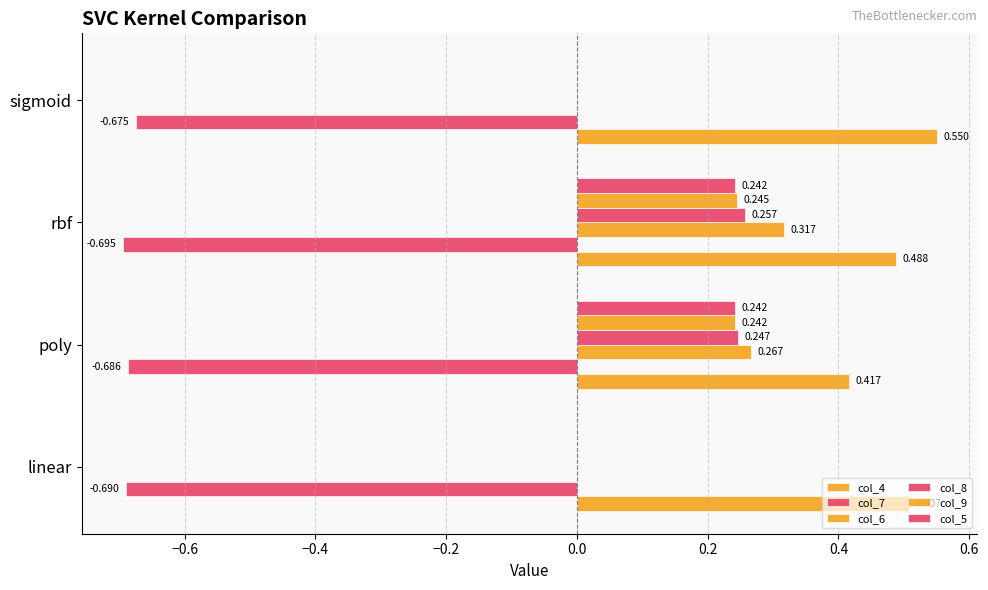

What is the smallest value displayed?

-0.7